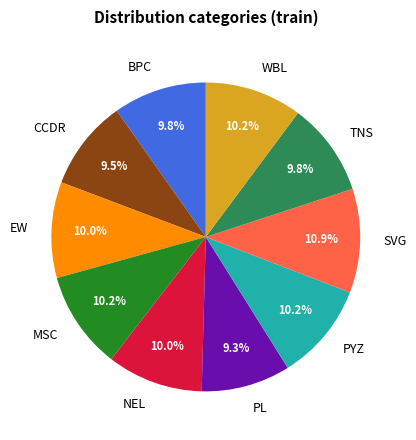

How many segments does this pie chart have?

10